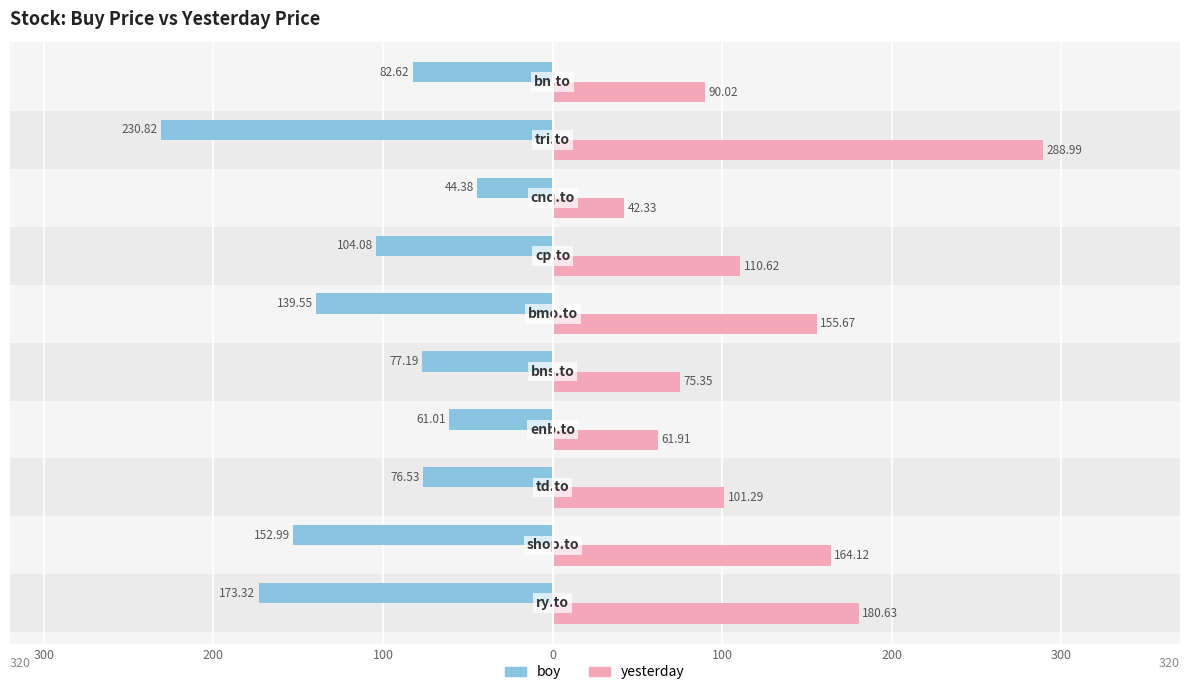

List the series in order of their overall mean, lowest first.

boy, yesterday